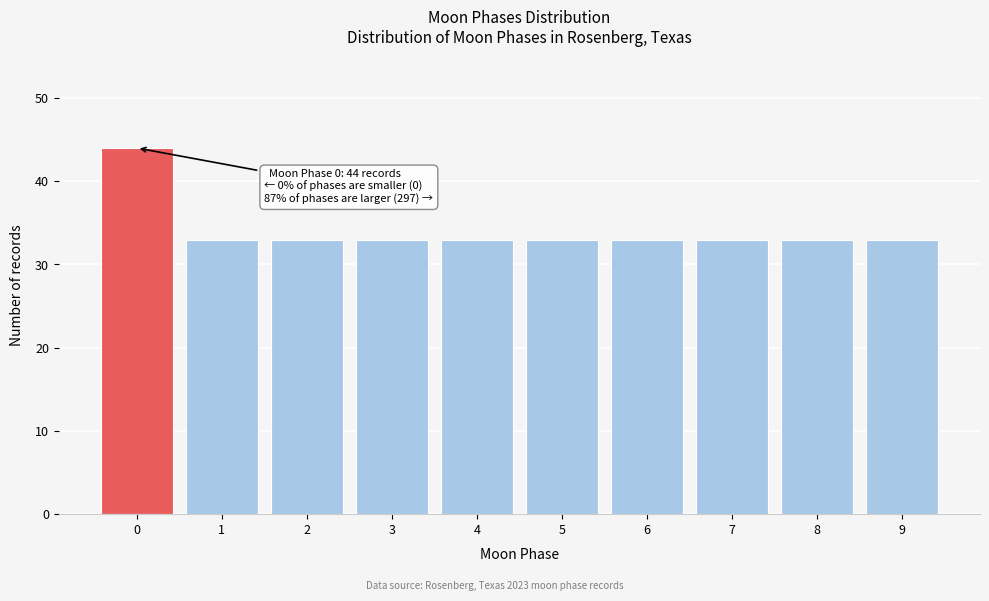

Over which range of the x-axis is the bar tallest?

-0.5 to 0.5